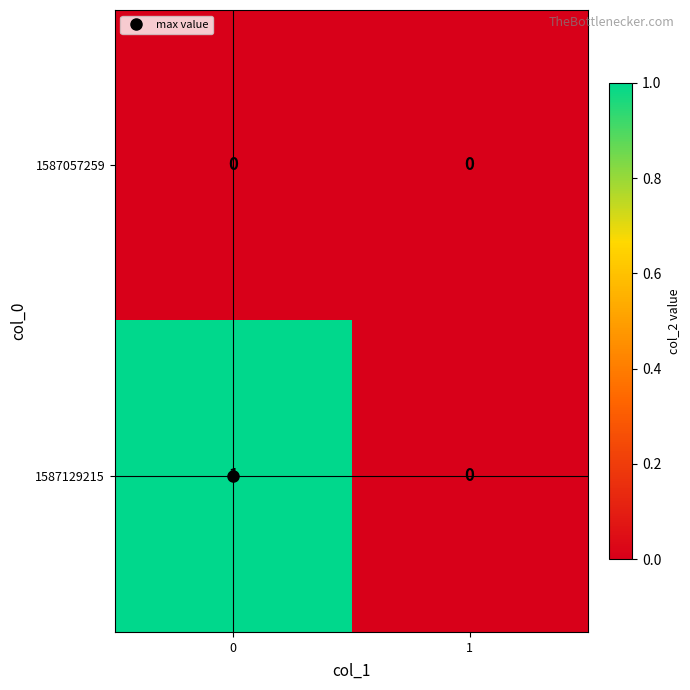

Which series has the widest spread of values?

1587129215